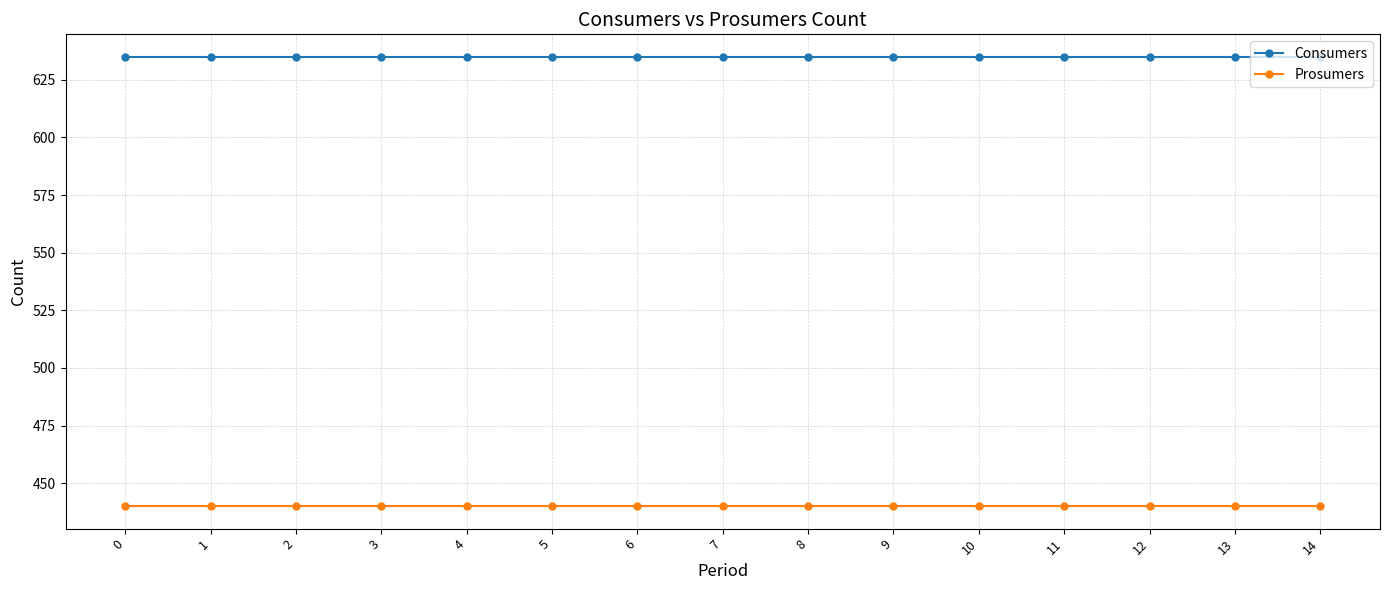

What is the value of the Prosumers point at the 6th from the left?

440